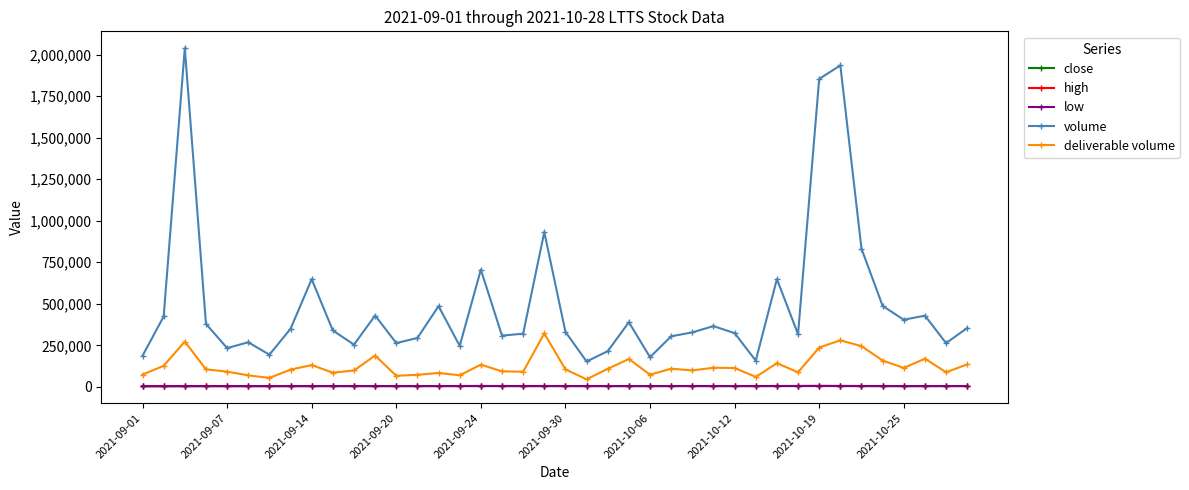

True or false: high has more than 1 points higher than both neighbors.

True